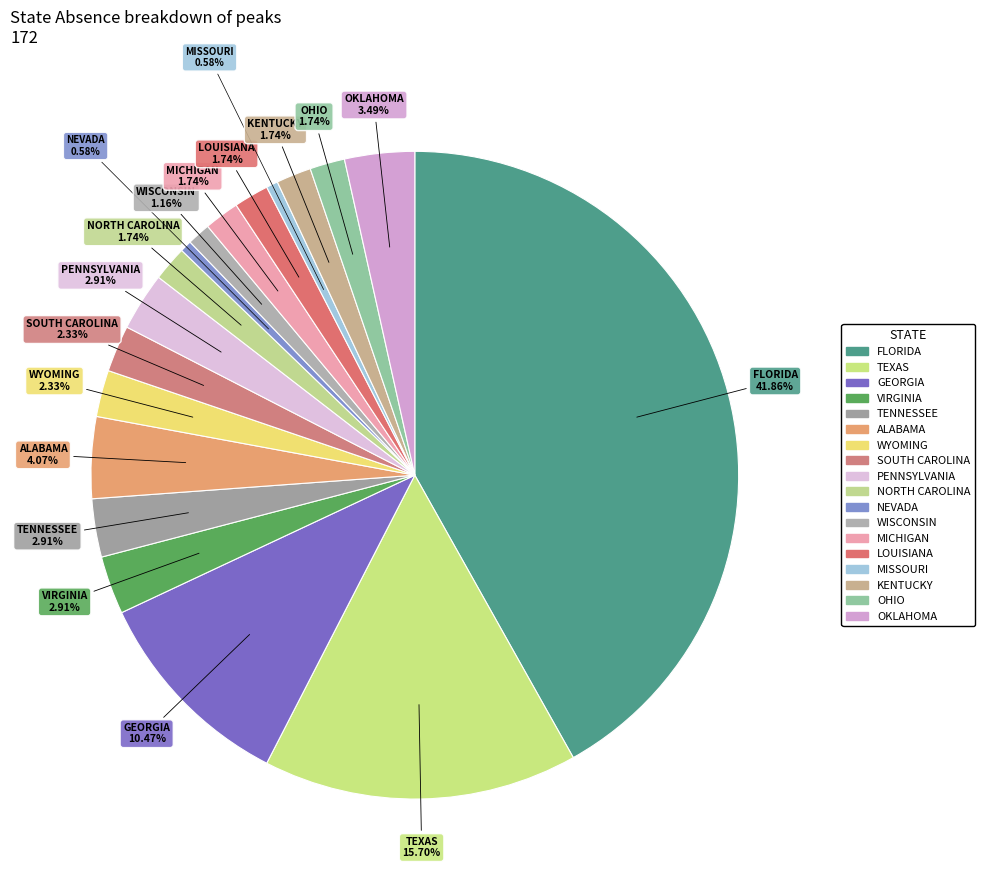

To the nearest percent, what portion does NEVADA represent?

1%